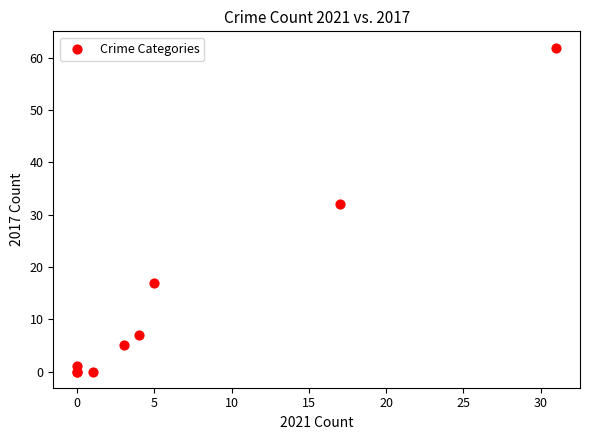

What Y value in the scatter plot is closest to 31?

32